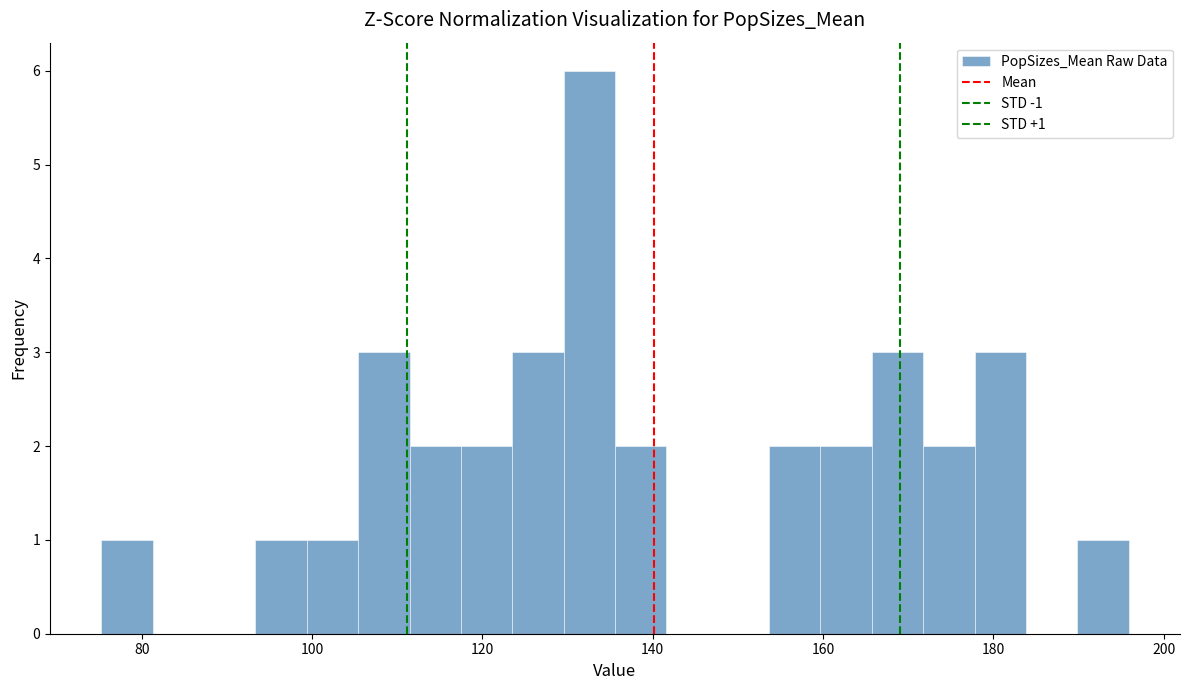

Around what value on the x-axis is the tallest bar? Give the approximate position of its centre, as read against the axis.

132